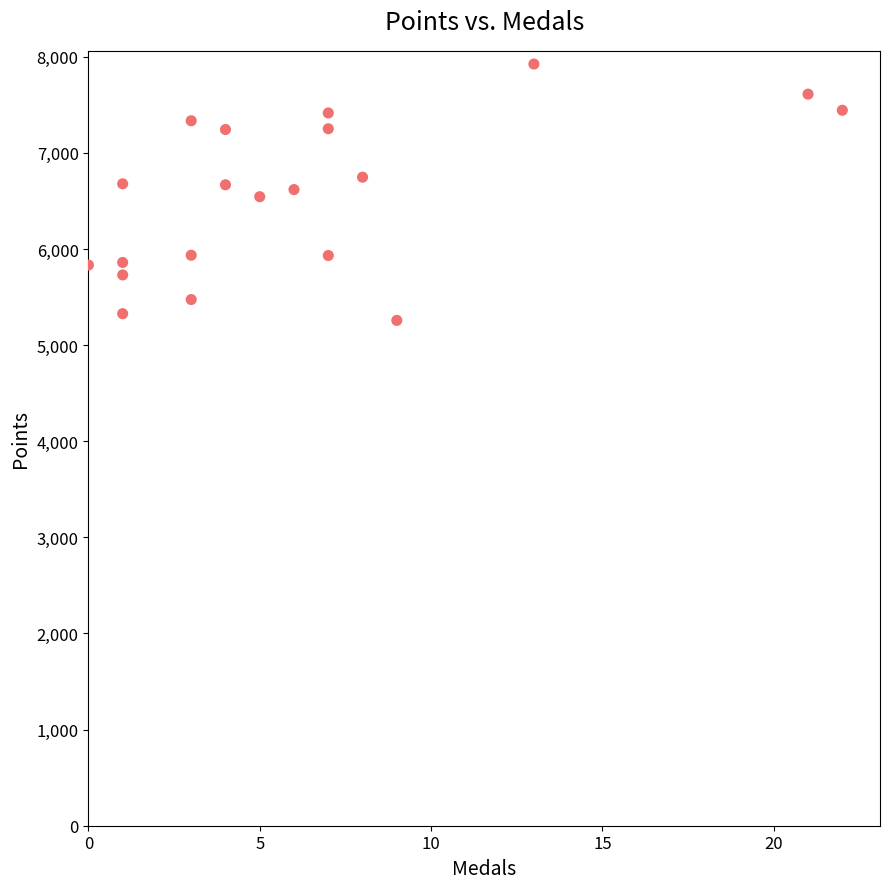

What is the range of X values (max minus min)?

22